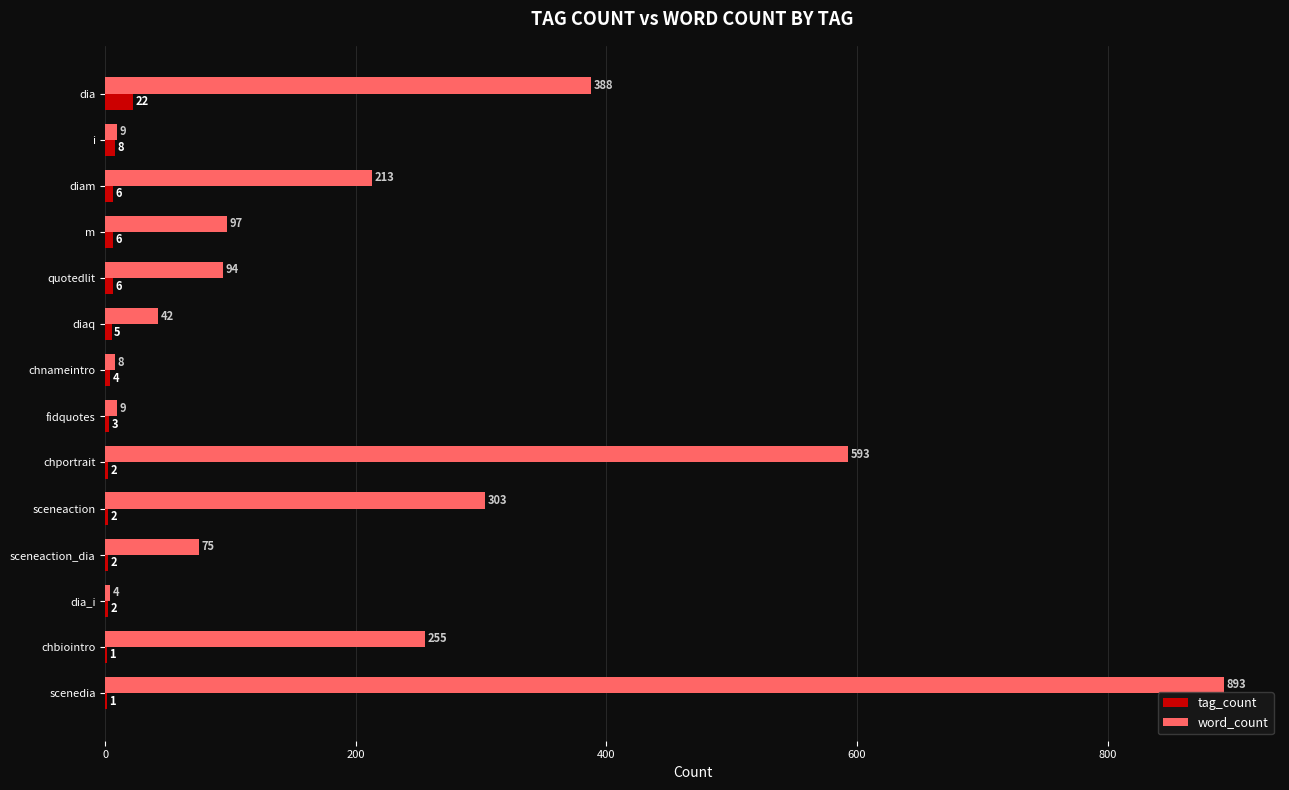

Between i and sceneaction_dia, which series saw the biggest shift?

word_count